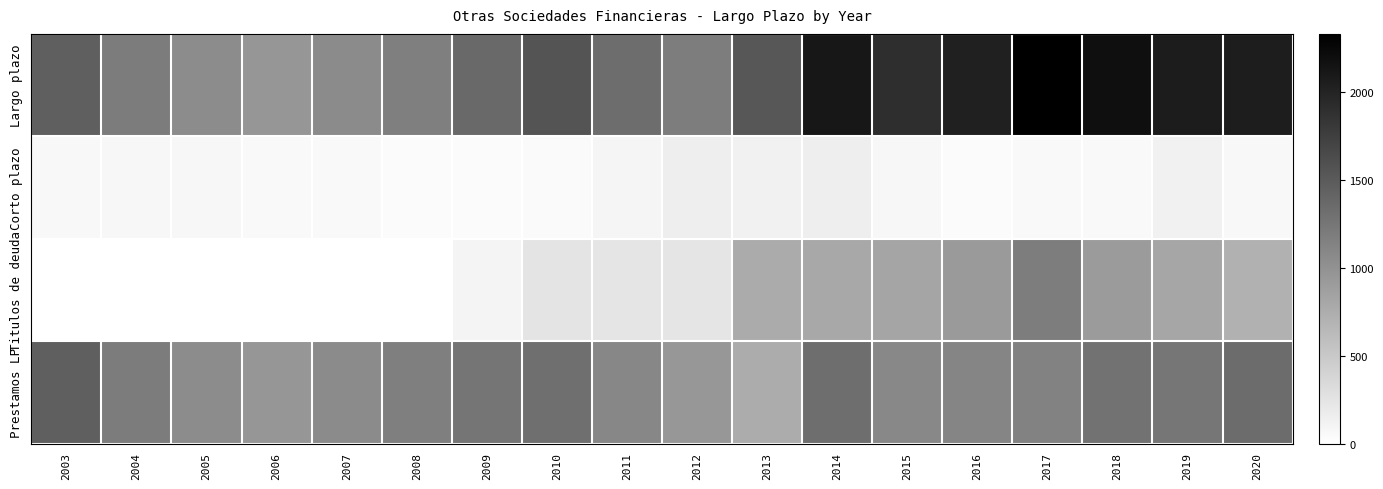

Rank the series by their maximum value, from highest to lowest.

Largo plazo, Prestamos LP, Titulos de deuda, Corto plazo